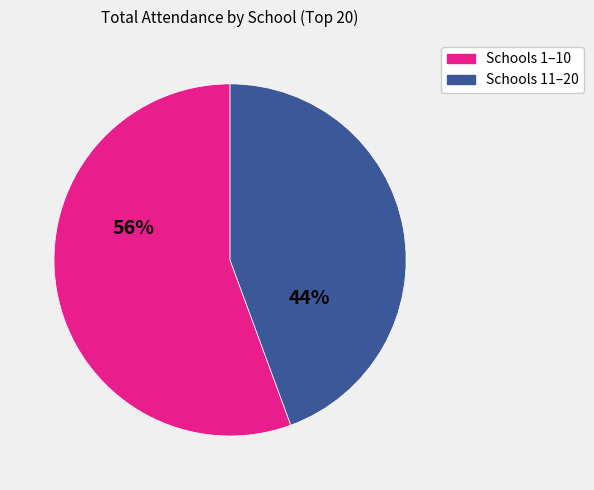

Does any single category account for the majority?

Yes